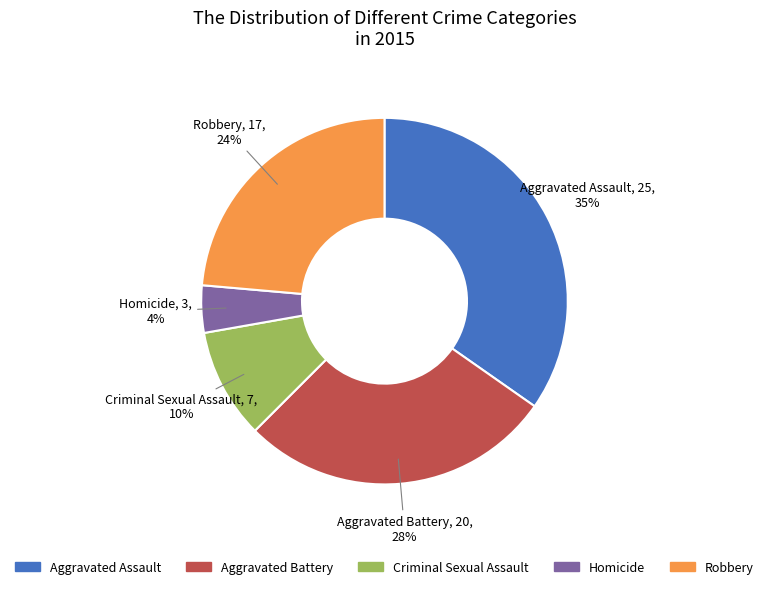

To the nearest percent, what percentage of the pie is Homicide?

4%